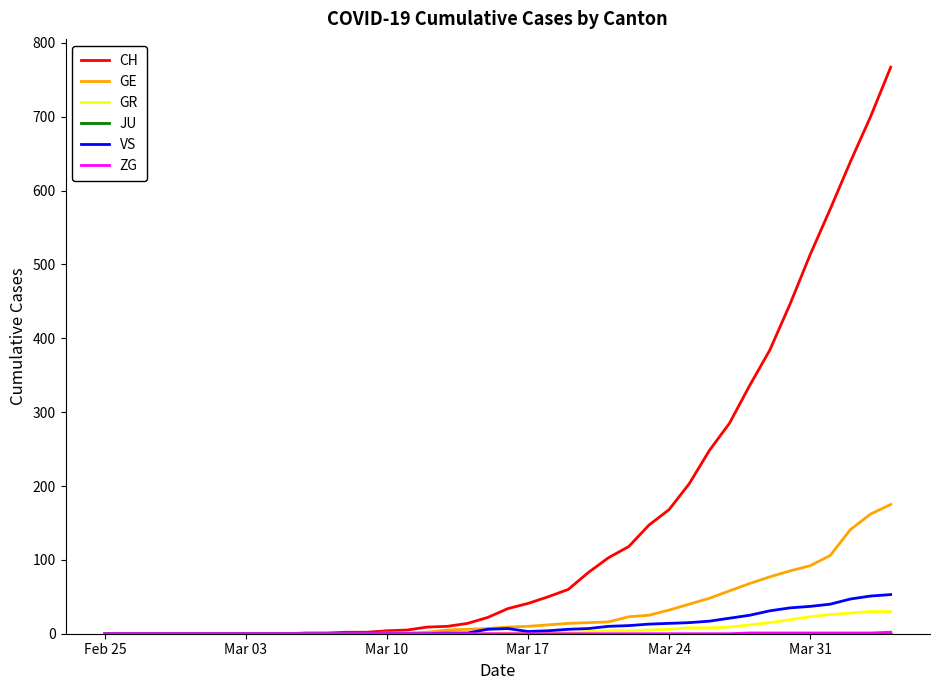

Which series has the largest range (max minus min)?

CH